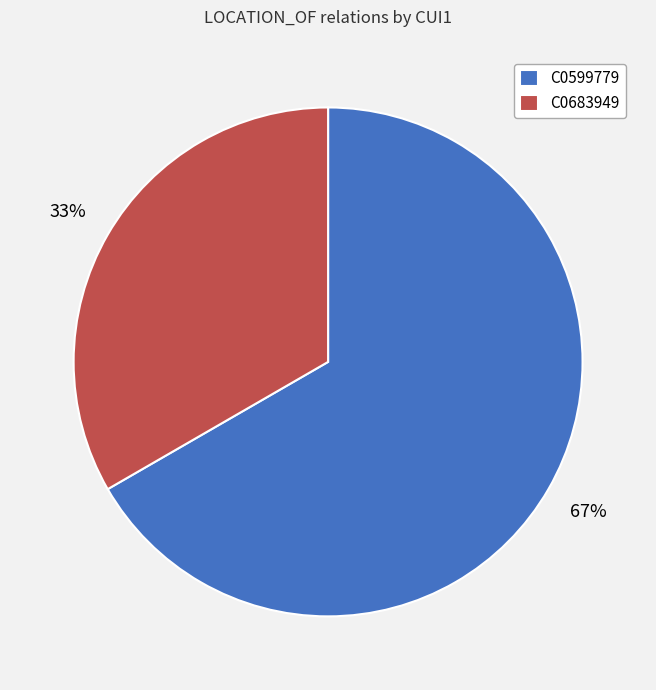

True or false: C0599779 accounts for 55% of the total.

False